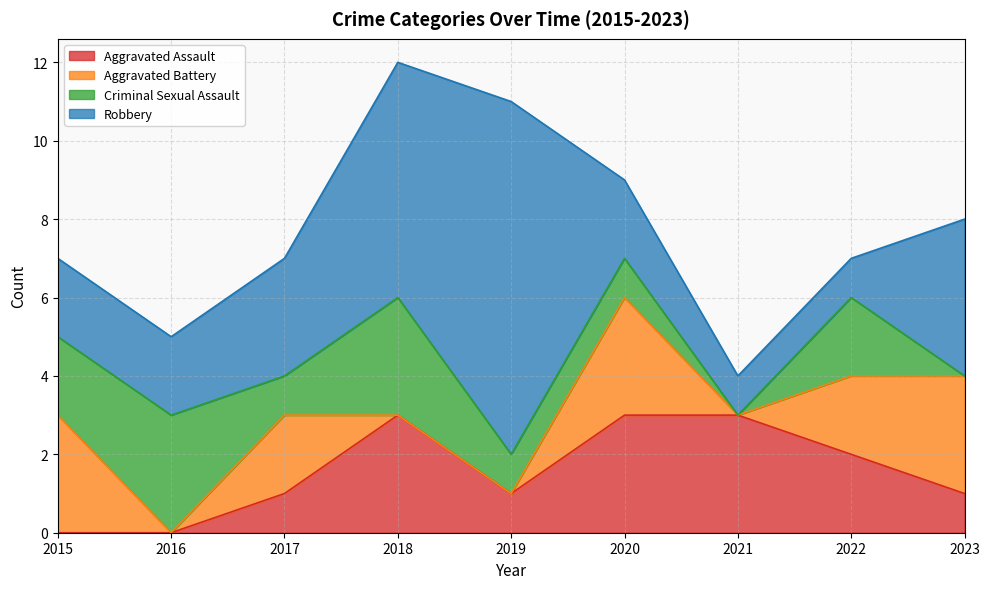

What is the value of the Robbery point at the 3rd from the left?

3